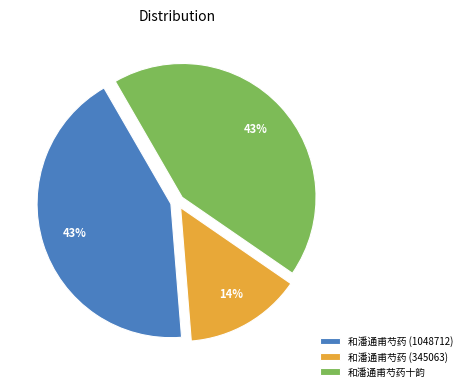

What is the smallest slice in the pie chart?

和潘通甫芍药 (345063)